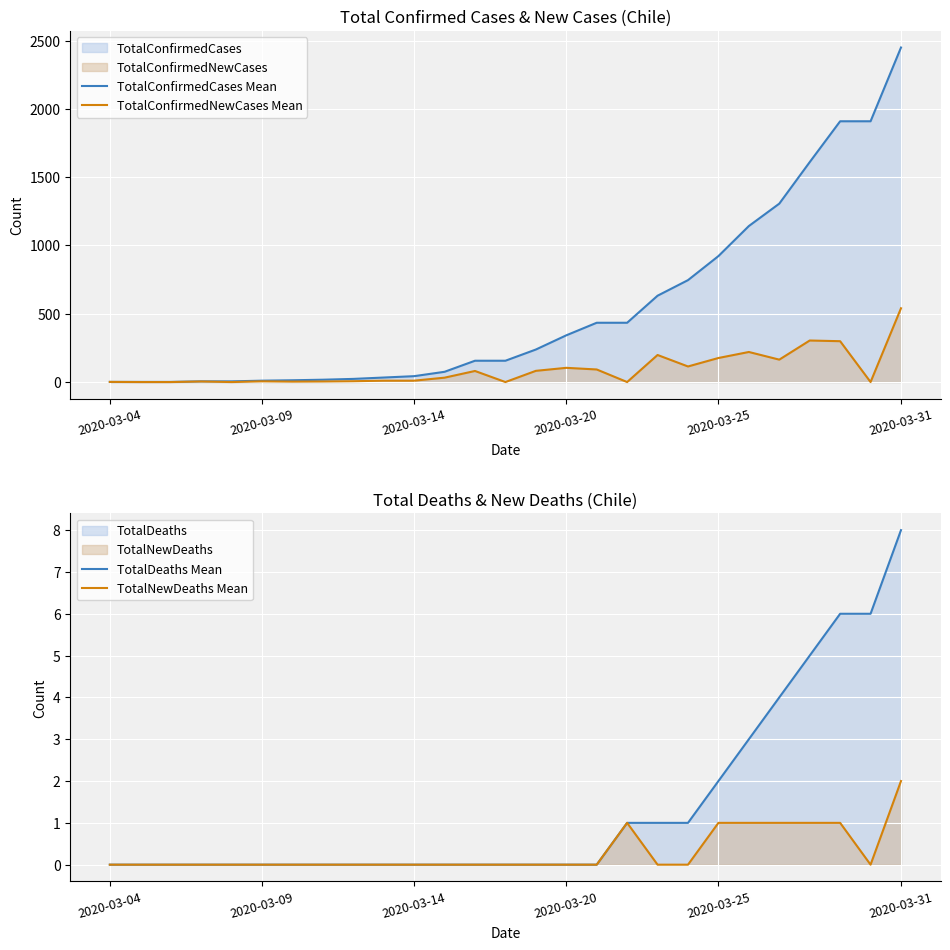

True or false: TotalDeaths Mean has more than 0 points higher than both neighbors.

False